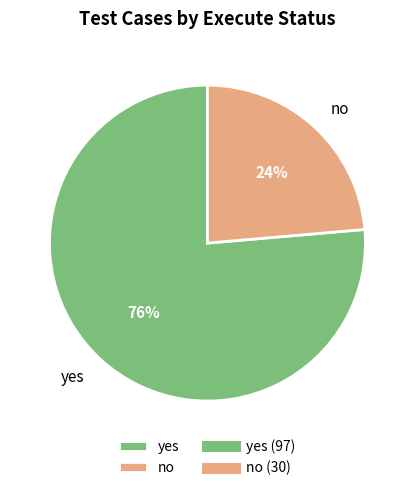

Which category has the biggest portion of the pie?

yes